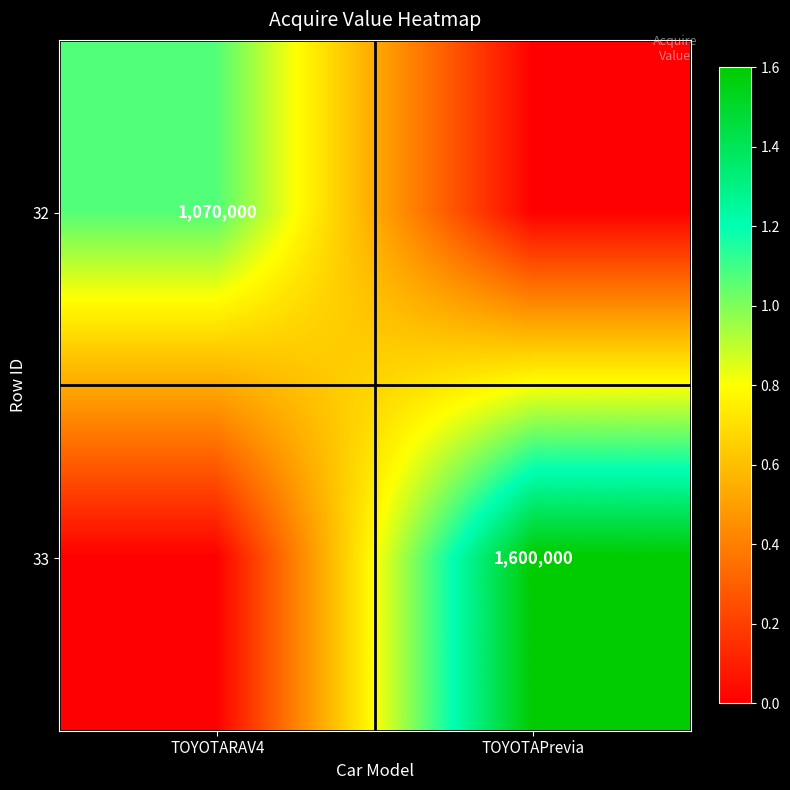

True or false: 32 has a value of 1070000 at TOYOTARAV4.

True